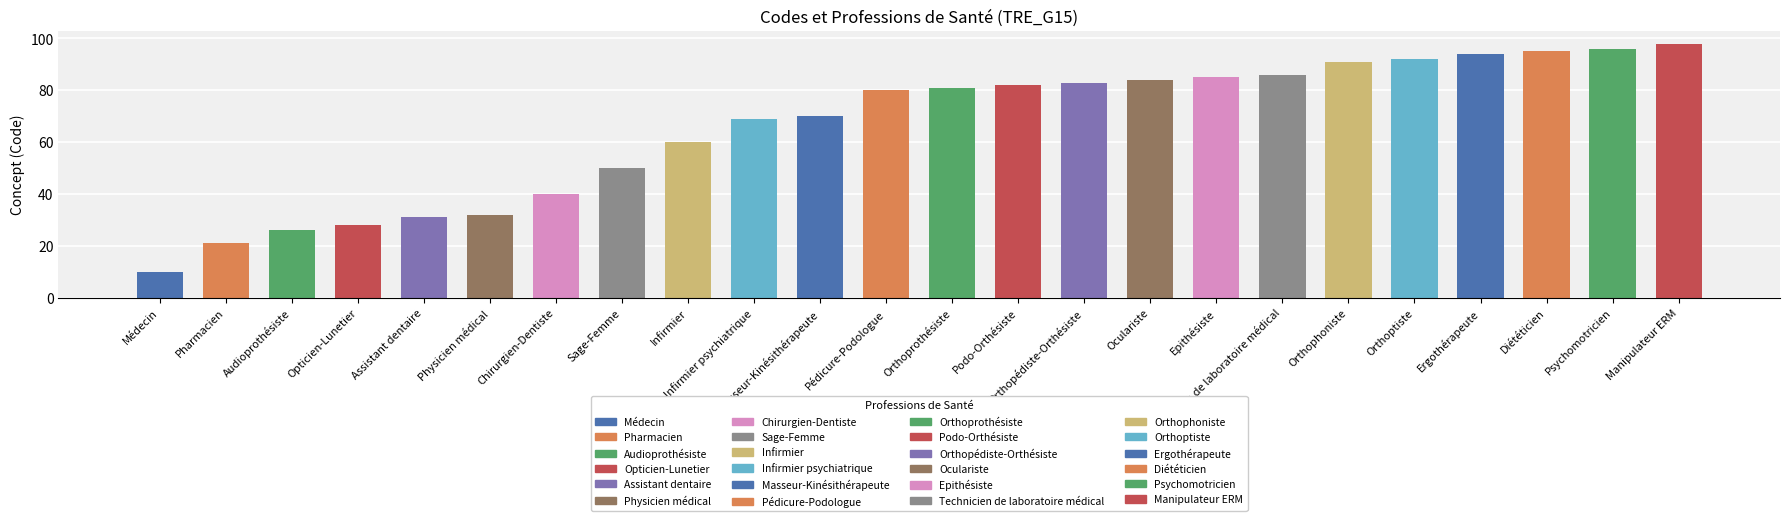

What position from the right is Epithésiste?

8